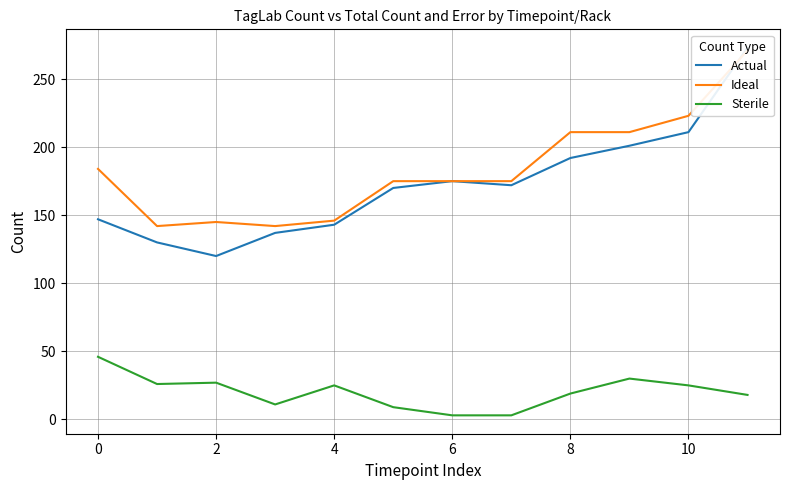

The value of Sterile at 8 is 33. True or false?

False